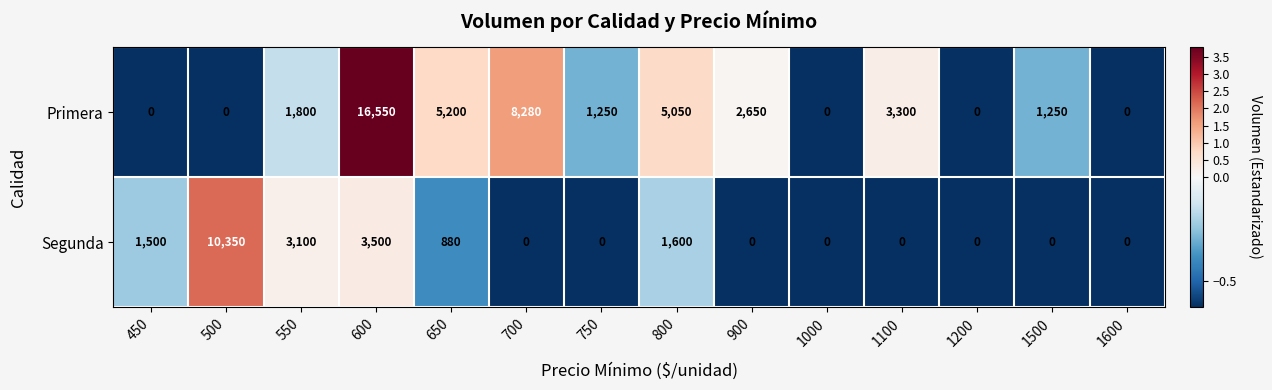

The Primera series shows 11124 at 500. True or false?

False